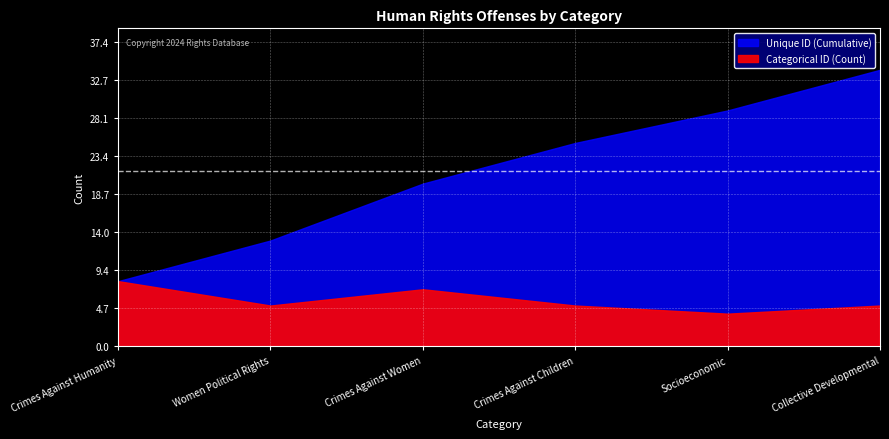

Where is the first local maximum for Categorical ID (Count)?

Crimes Against Women